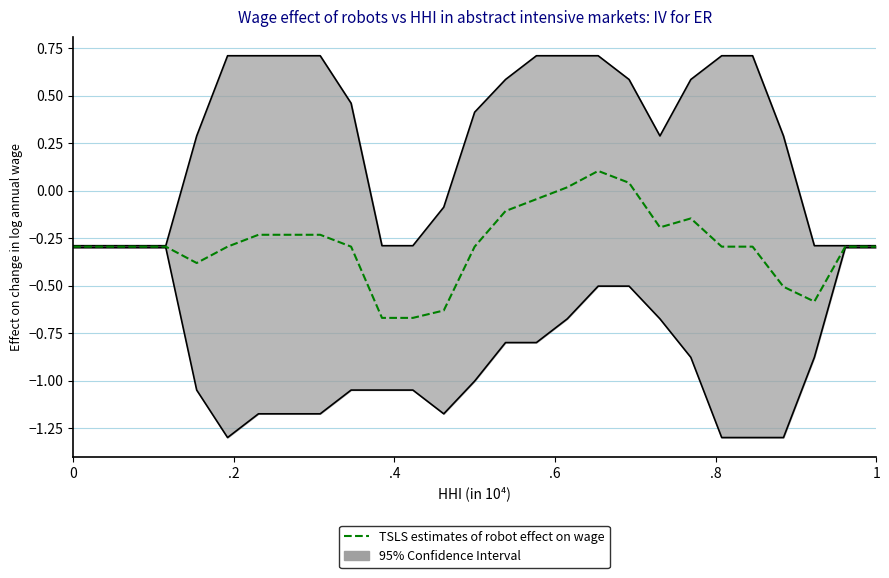

Does the chart display data point markers on the line(s)?

No